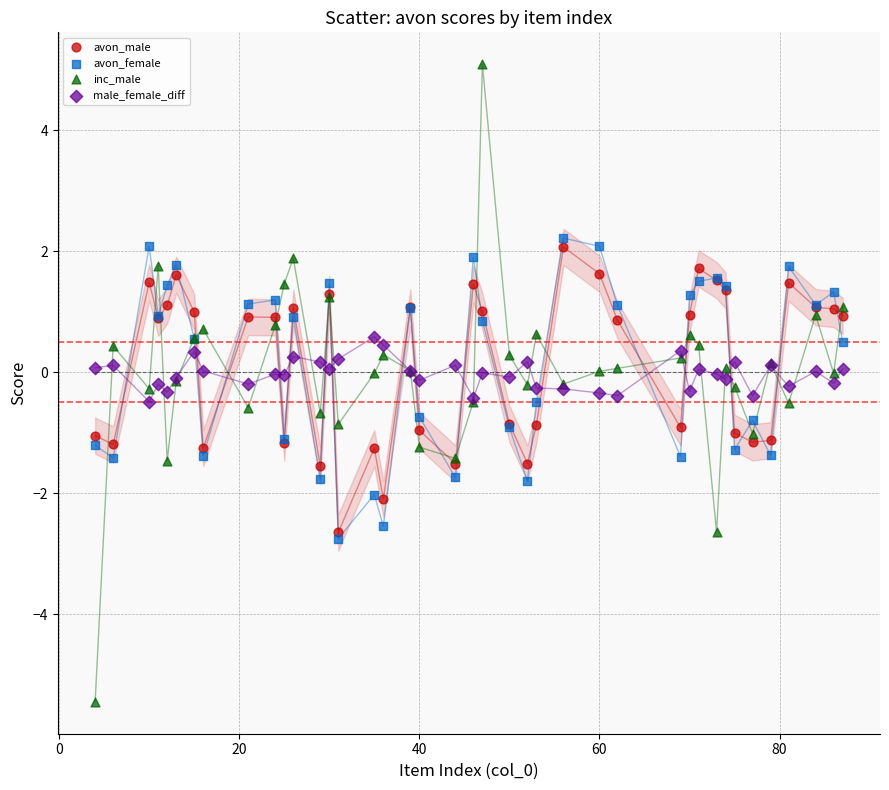

What are all the series names shown in the legend?

avon_male, avon_female, inc_male, male_female_diff